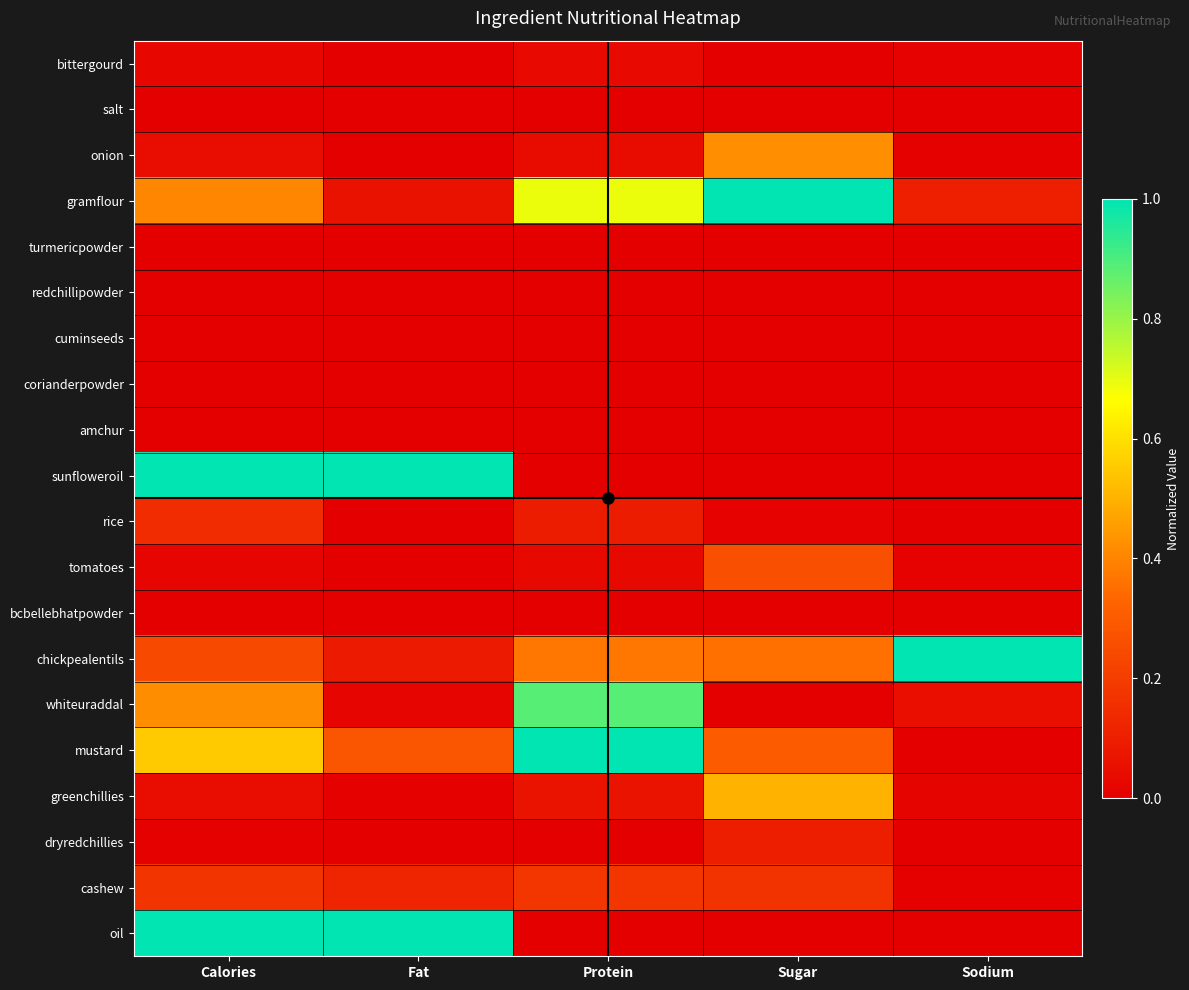

Which series changed the most between Sugar and Sodium?

gramflour